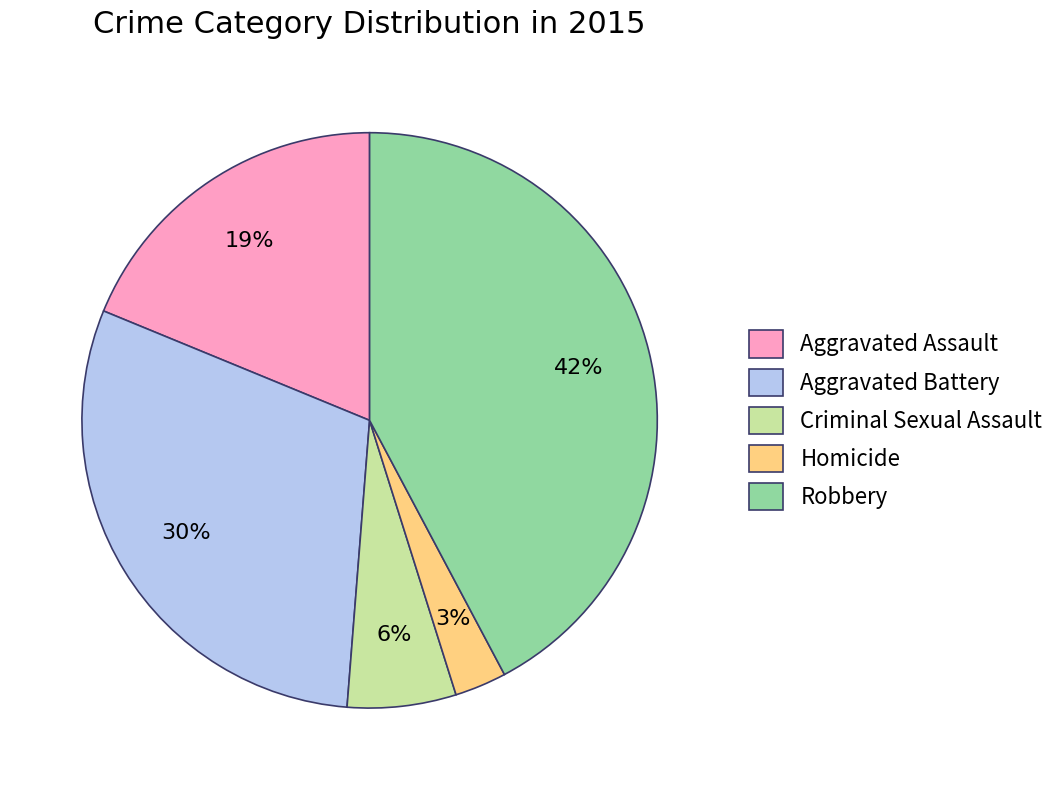

Which slice is the smallest?

Homicide